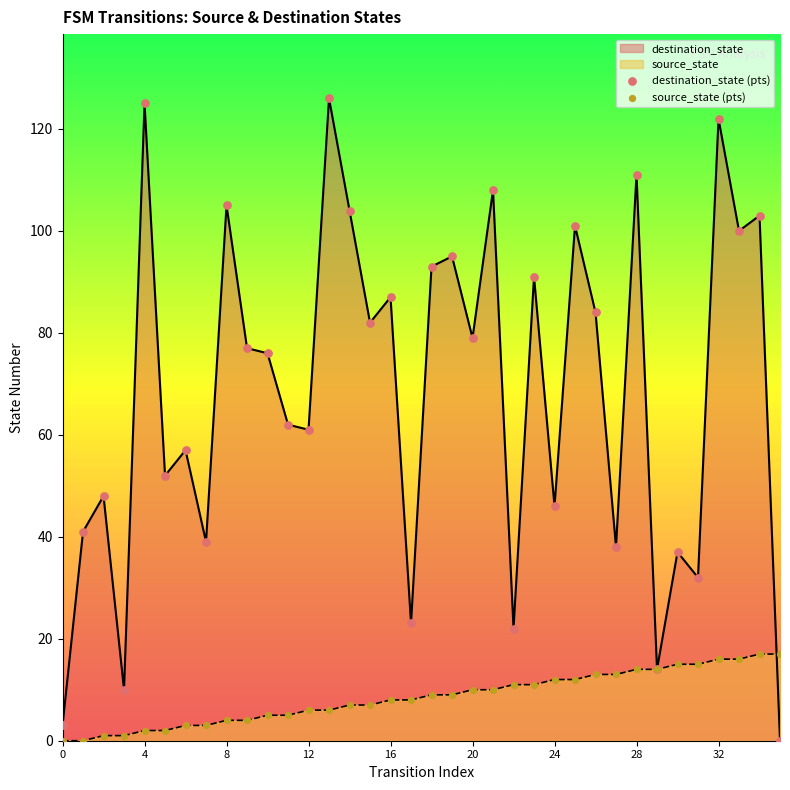

Which series has the largest total across all categories?

destination_state